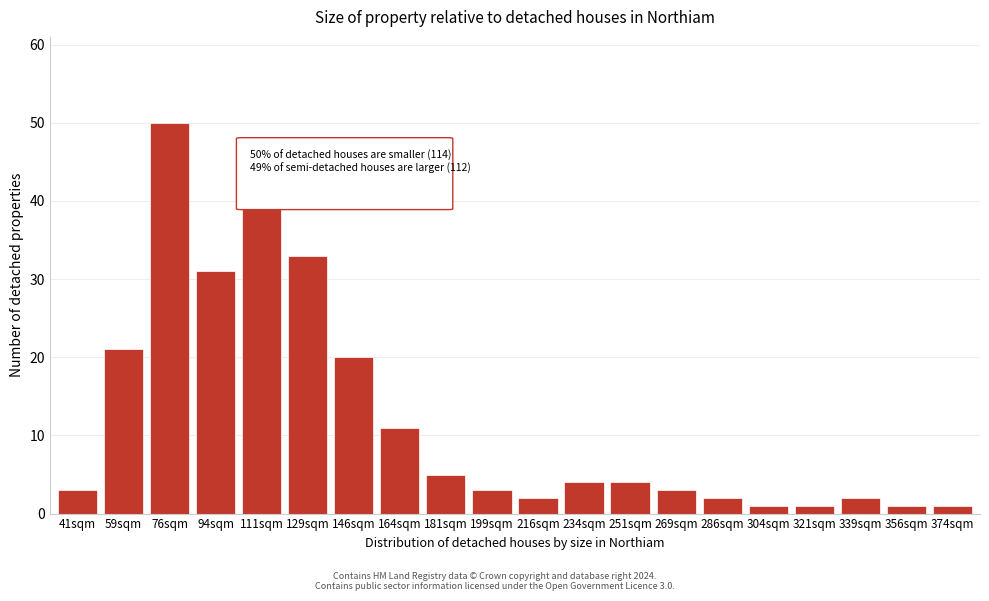

Reading right to left, extract all data points from this chart.

1	1	2	1	1	2	3	4	4	2	3	5	11	20	33	39	31	50	21	3